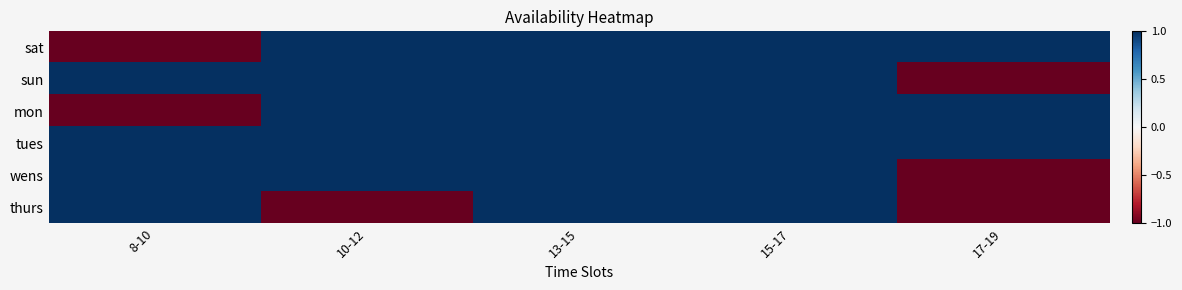

Which has a higher value, 15-17 or 17-19?

15-17